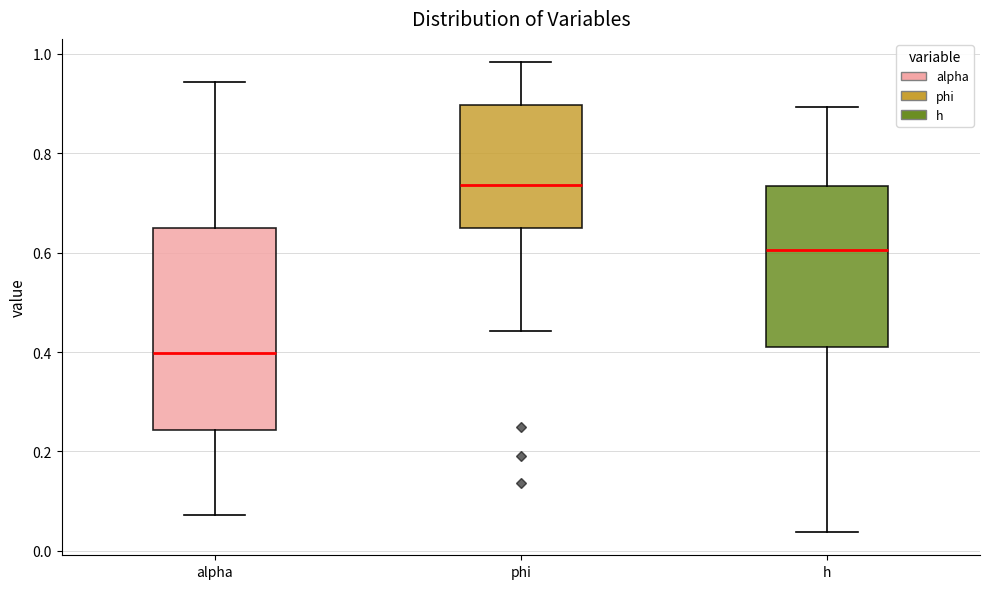

Reading left to right, read every box against the y-axis: the position of its median line, the range the box covers, and the ends of its whiskers. The values are not printed on the chart, so give them approximately, as read against the axis.

alpha: median 0.40, box 0.24 to 0.64, whiskers 0.08 to 0.94
phi: median 0.74, box 0.64 to 0.90, whiskers 0.44 to 0.98
h: median 0.60, box 0.42 to 0.74, whiskers 0.04 to 0.90